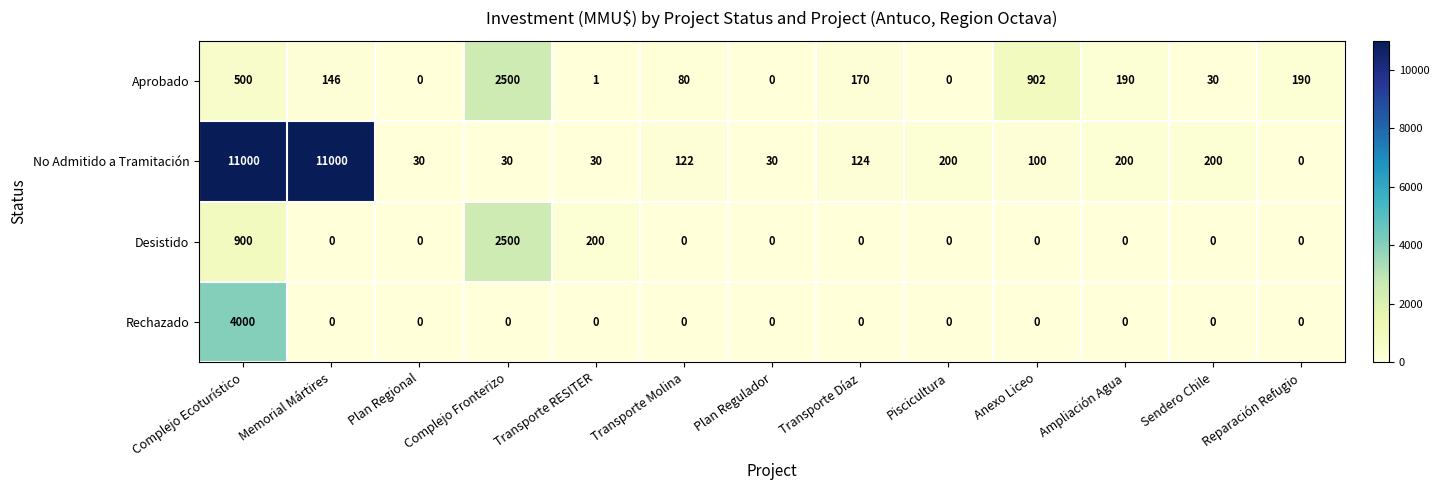

How many positive values does the Desistido series have?

3